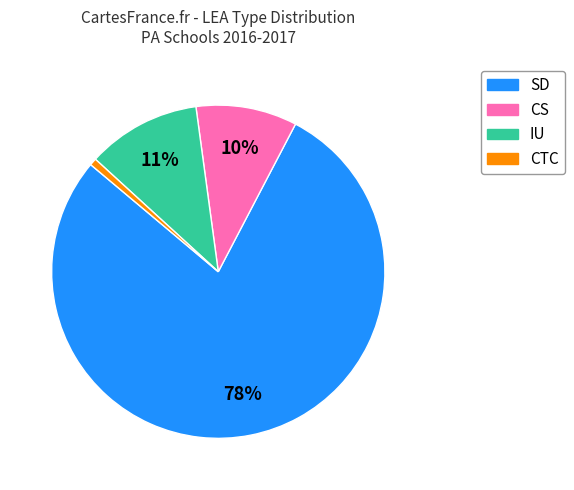

Combined, do CTC and IU account for over 50%?

No